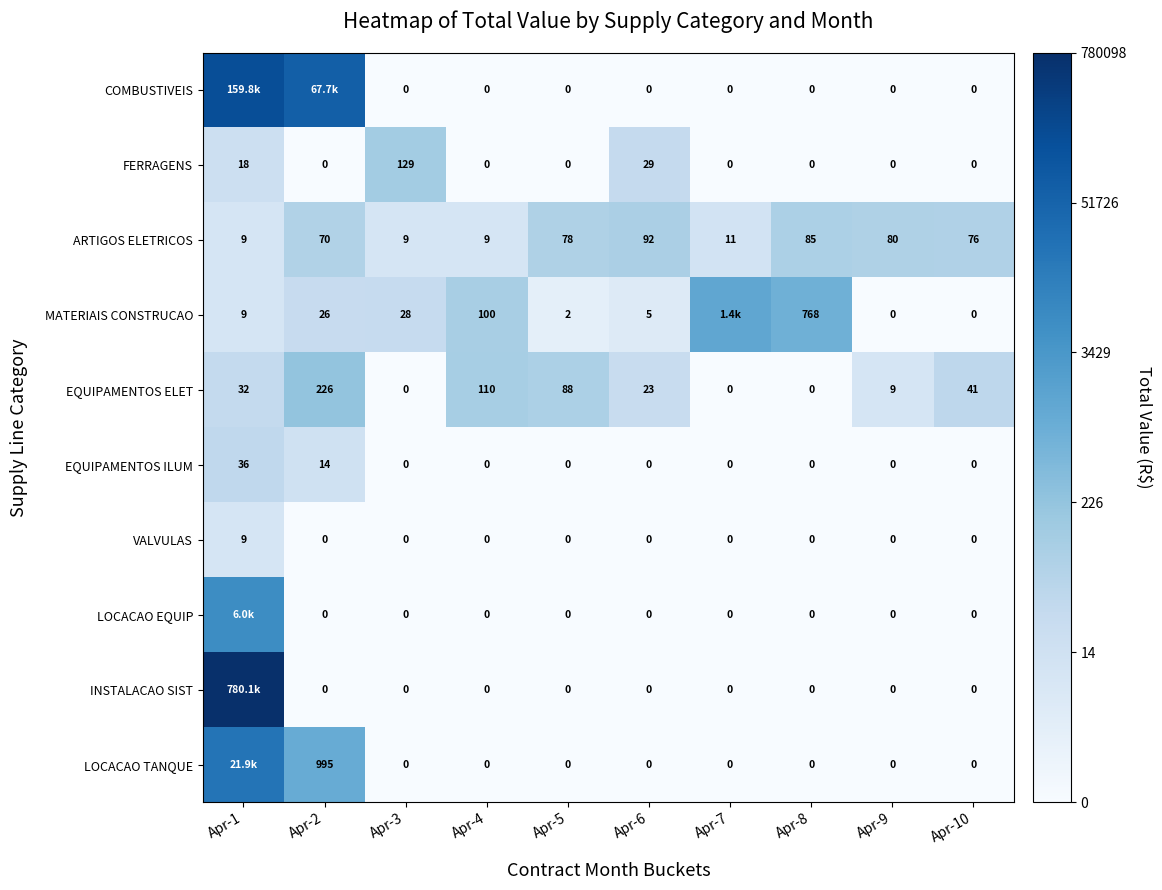

At which category is the sum across all series the highest?

Apr-1